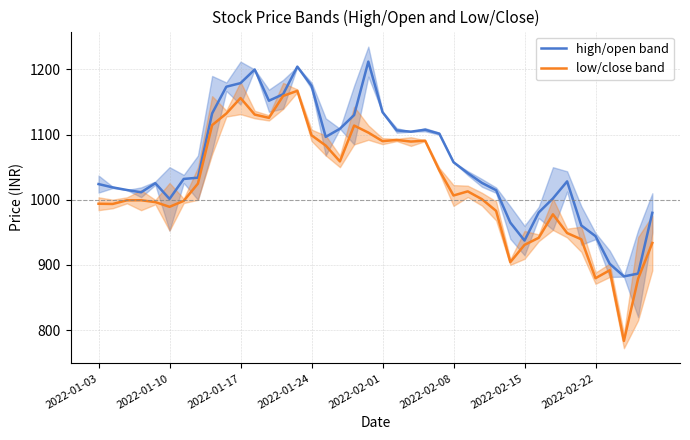

Is it true that low/close band equals 1340.3 at 2022-02-08?

False